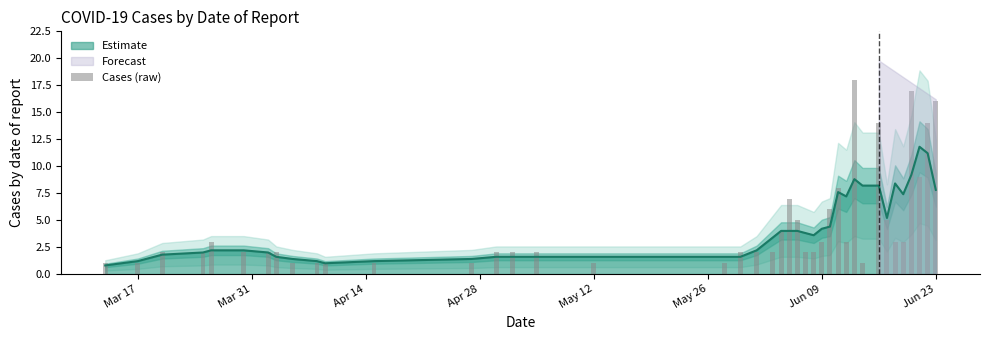

Is it true that Estimate equals 4.2 at Jun 09?

True